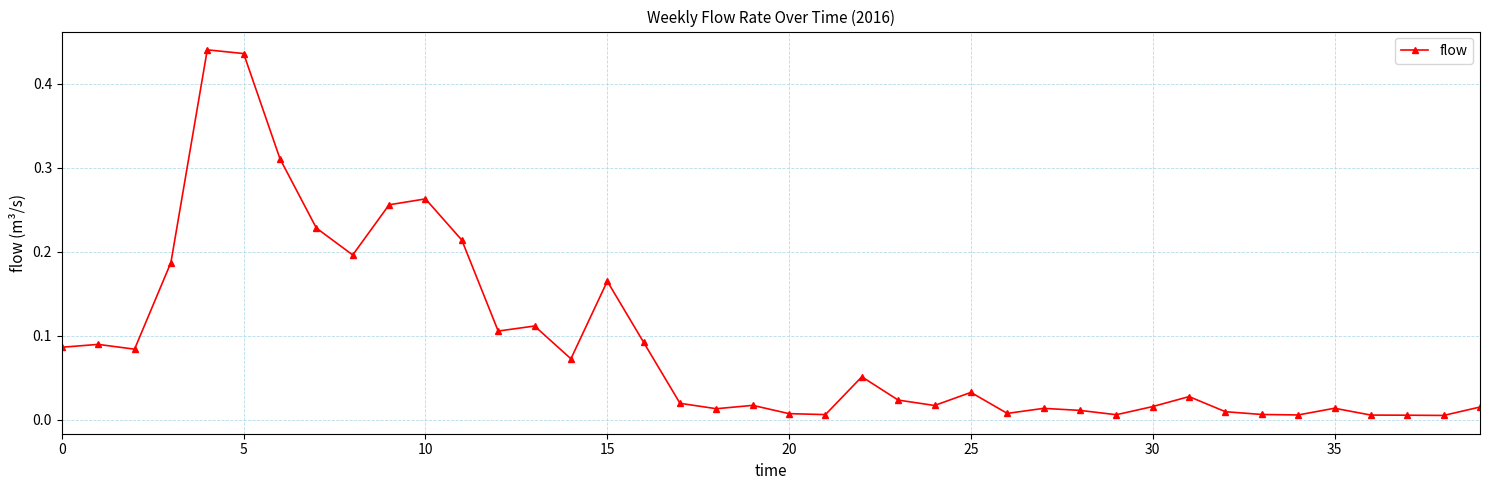

What is the sum of all values?

3.7